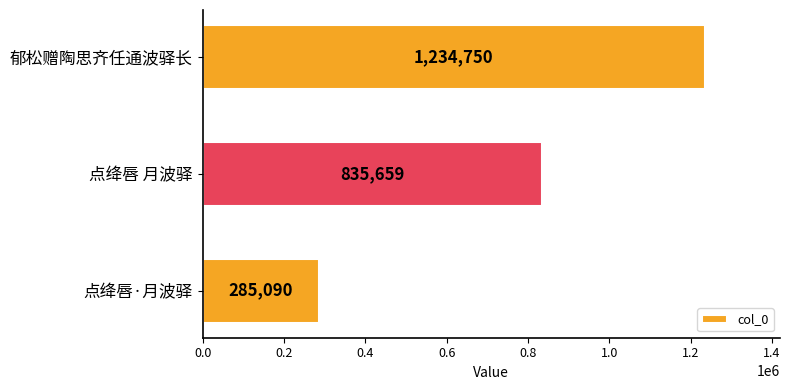

Does the chart contain stacked bars?

No